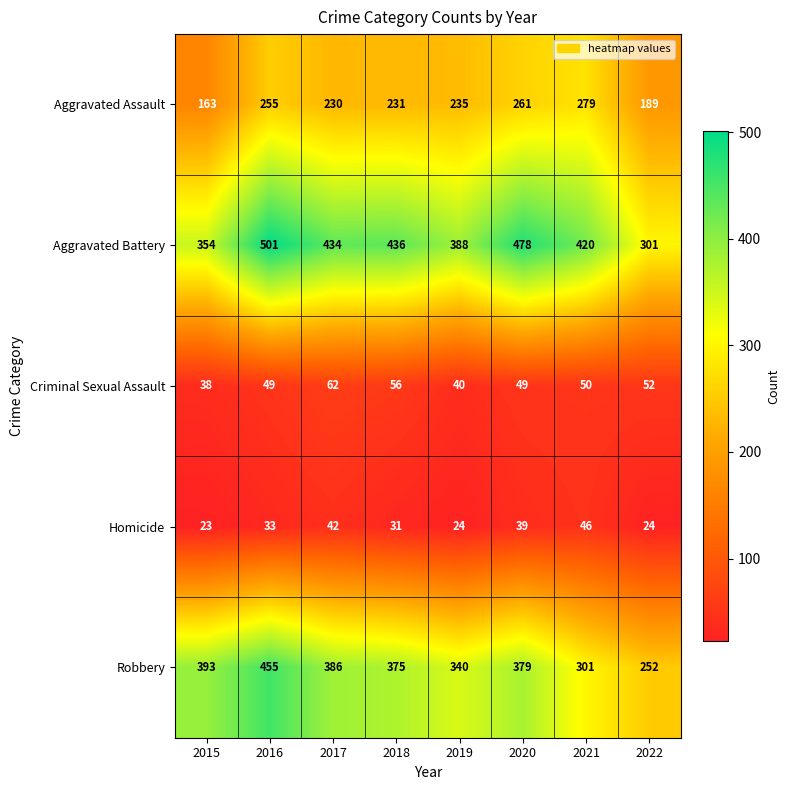

What is the difference between the maximum and minimum values in the Robbery series?

203